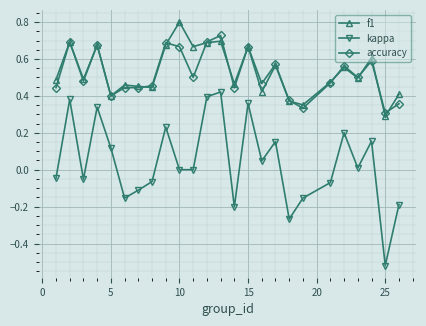

What is the highest value of the f1 series?

0.8